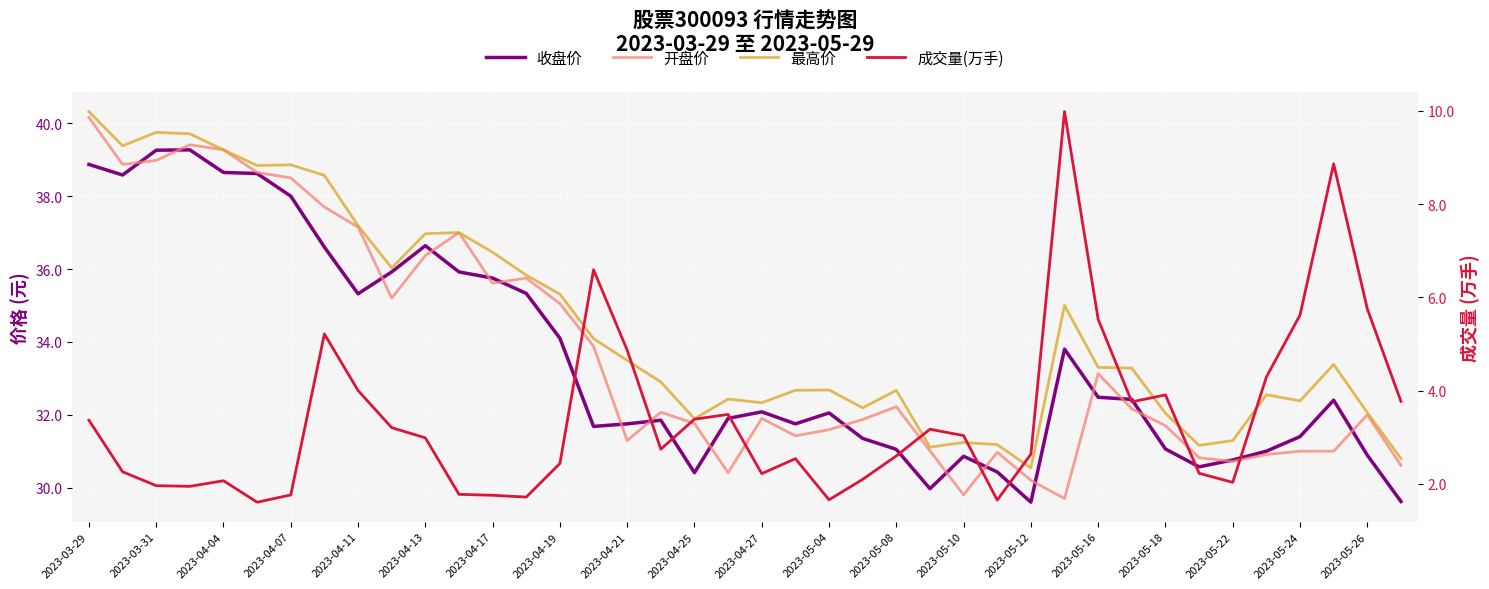

True or false: 收盘价 and 最高价 cross at least once.

False